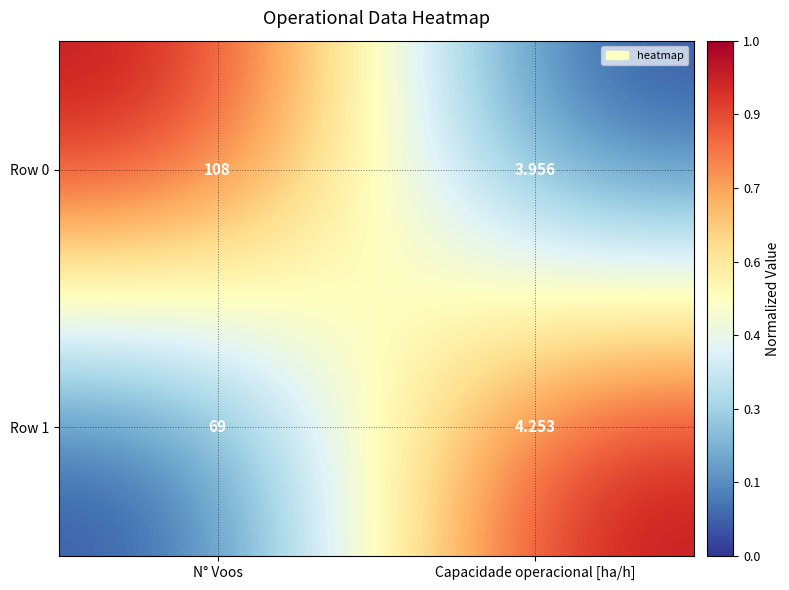

At which category is the sum across all series the highest?

N° Voos